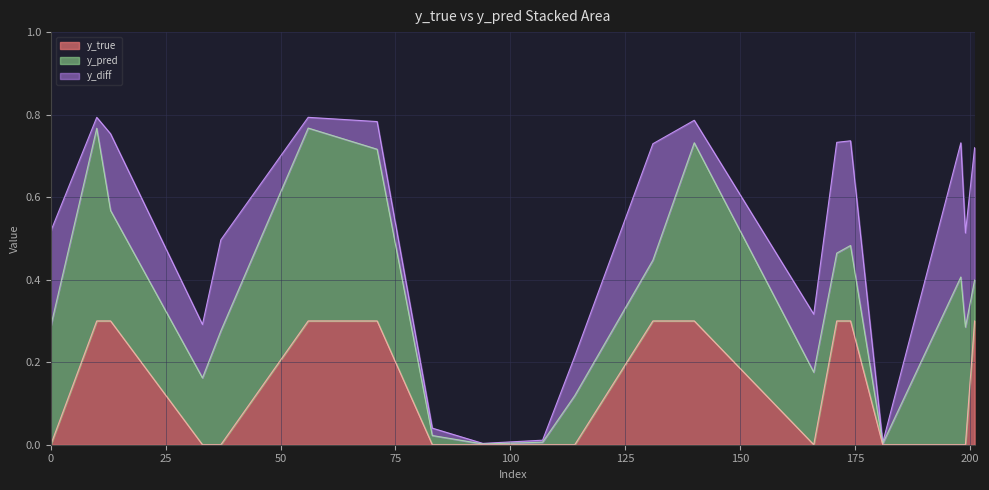

What are all the series names shown in the legend?

y_true, y_pred, y_diff